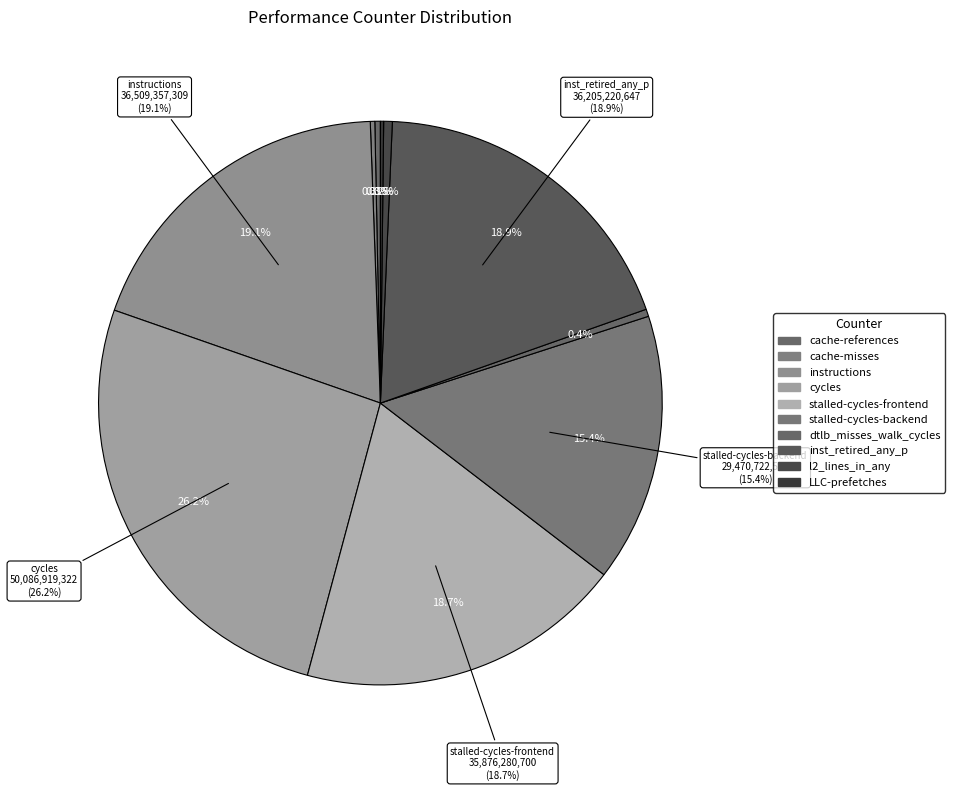

Does instructions represent more than half of the total?

No